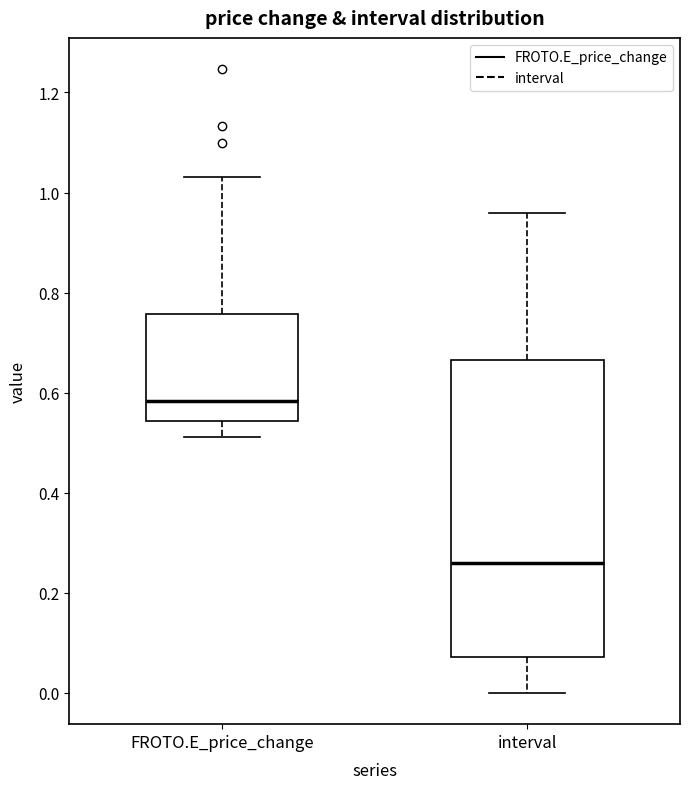

Reading left to right, transcribe this box plot: for each box, give where its median line is, the range the box spans, and where its two whiskers end, as read against the y-axis. The values are not printed on the chart, so give them approximately, as read against the axis.

FROTO.E_price_change: median 0.58, box 0.54 to 0.76, whiskers 0.52 to 1.04
interval: median 0.26, box 0.08 to 0.66, whiskers 0.00 to 0.96